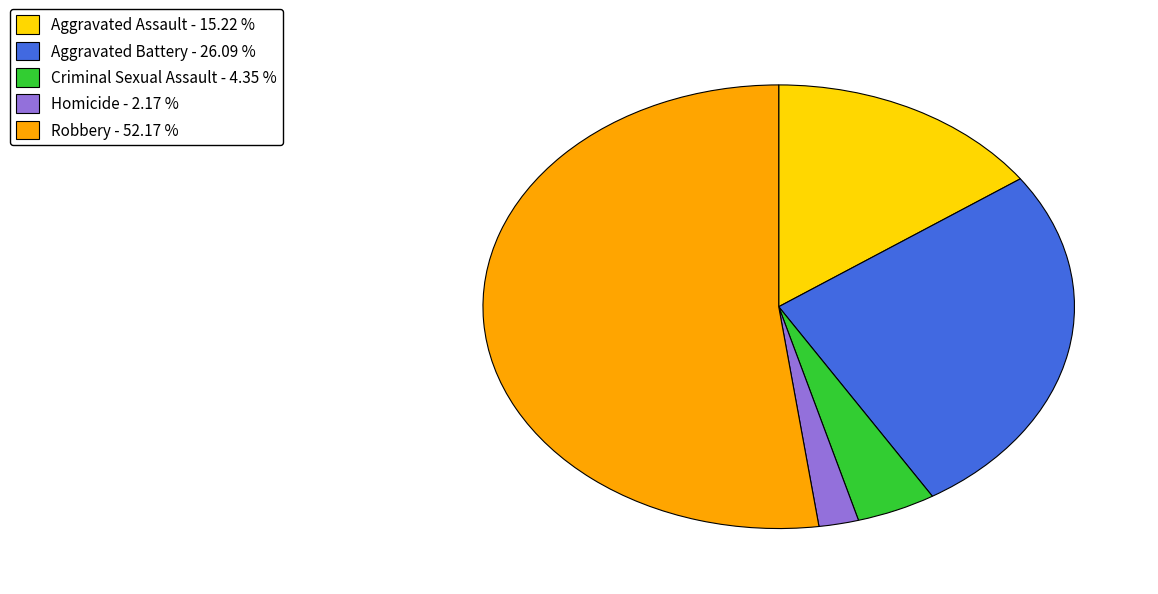

Is the sum of Aggravated Battery and Homicide greater than half?

No